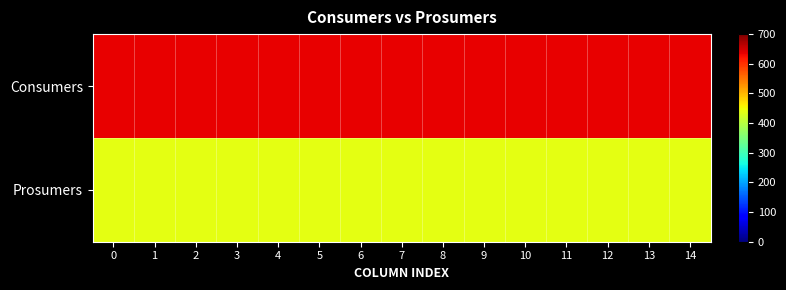

Reading left to right, extract all data points from this chart.

Consumers: 0=635	1=635	2=635	3=635	4=635	5=635	6=635	7=635	8=635	9=635	10=635	11=635	12=635	13=635	14=635
Prosumers: 0=440	1=440	2=440	3=440	4=440	5=440	6=440	7=440	8=440	9=440	10=440	11=440	12=440	13=440	14=440